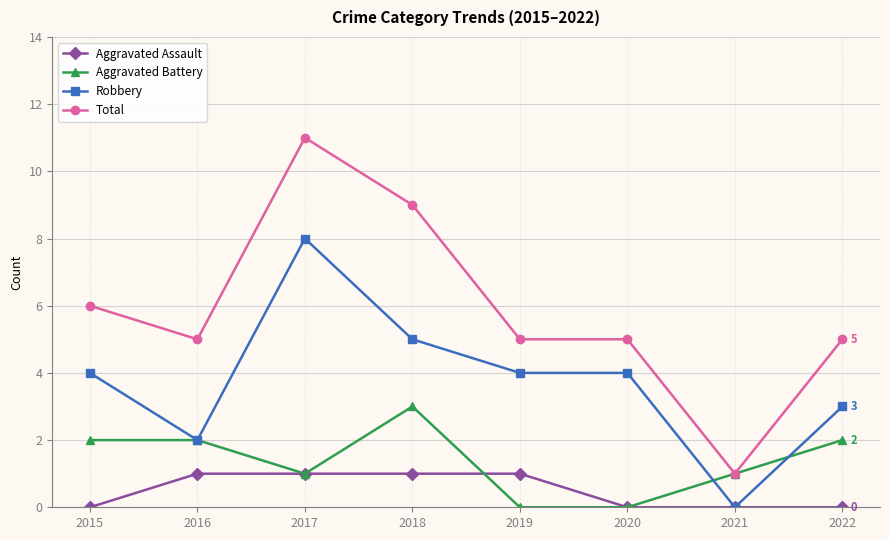

Does the chart have visible grid lines?

Yes